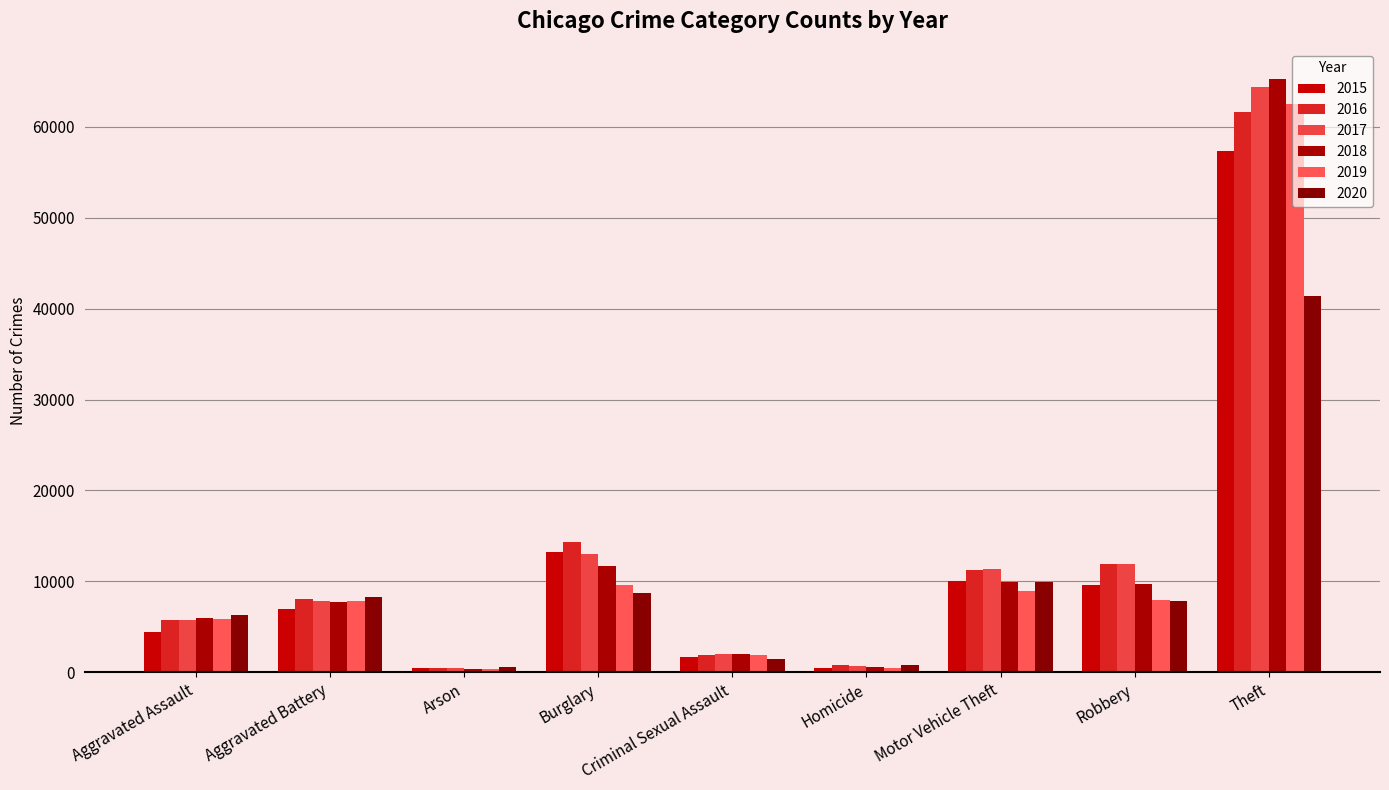

Reading left to right, list all the values displayed in this chart.

2015: Aggravated Assault=4480	Aggravated Battery=7018	Arson=453	Burglary=13184	Criminal Sexual Assault=1718	Homicide=496	Motor Vehicle Theft=10068	Robbery=9638	Theft=57353
2016: Aggravated Assault=5713	Aggravated Battery=8085	Arson=516	Burglary=14289	Criminal Sexual Assault=1871	Homicide=786	Motor Vehicle Theft=11285	Robbery=11960	Theft=61626
2017: Aggravated Assault=5793	Aggravated Battery=7845	Arson=444	Burglary=13001	Criminal Sexual Assault=1997	Homicide=672	Motor Vehicle Theft=11380	Robbery=11881	Theft=64386
2018: Aggravated Assault=6002	Aggravated Battery=7734	Arson=373	Burglary=11747	Criminal Sexual Assault=2057	Homicide=588	Motor Vehicle Theft=9985	Robbery=9681	Theft=65290
2019: Aggravated Assault=5841	Aggravated Battery=7858	Arson=376	Burglary=9639	Criminal Sexual Assault=1932	Homicide=499	Motor Vehicle Theft=8978	Robbery=7995	Theft=62499
2020: Aggravated Assault=6265	Aggravated Battery=8320	Arson=588	Burglary=8758	Criminal Sexual Assault=1508	Homicide=787	Motor Vehicle Theft=9962	Robbery=7855	Theft=41350